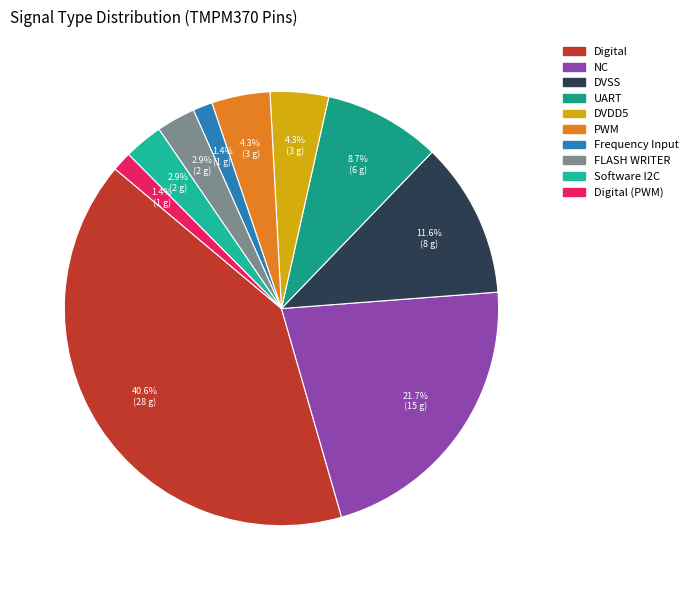

Count the number of slices in the pie.

10